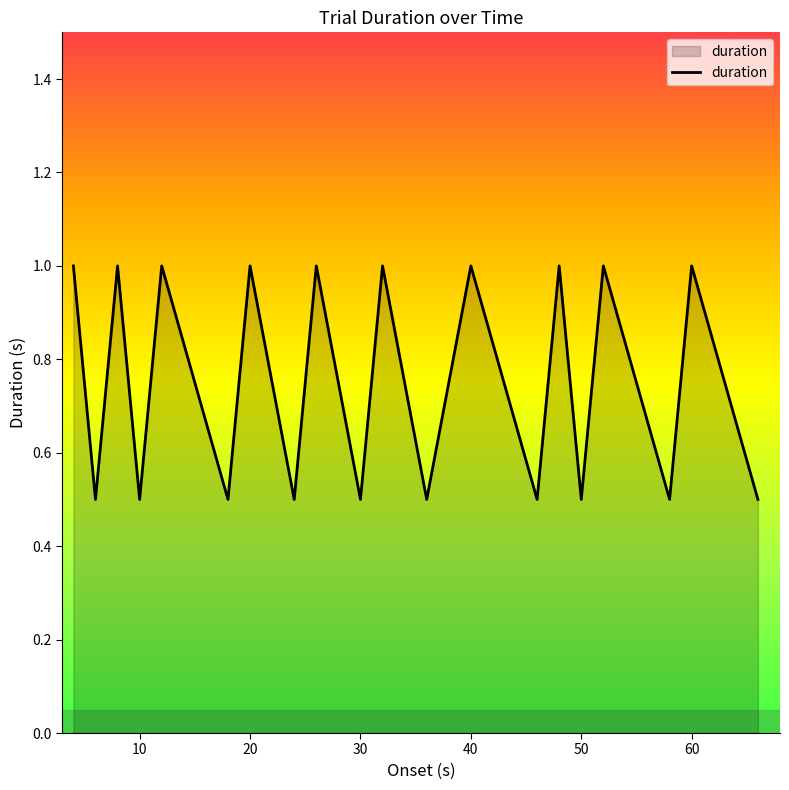

What is the minimum value shown in the chart?

0.5